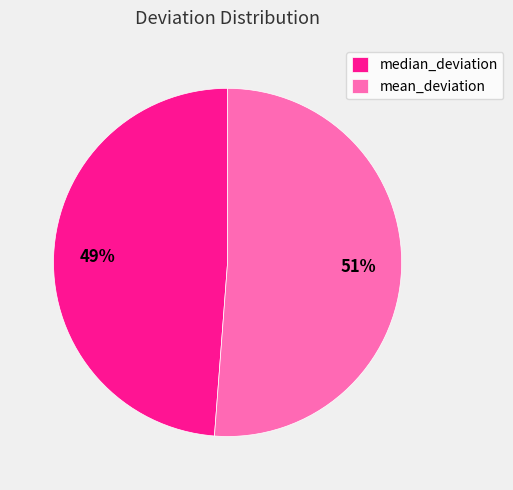

Between median_deviation and mean_deviation, which is larger?

mean_deviation